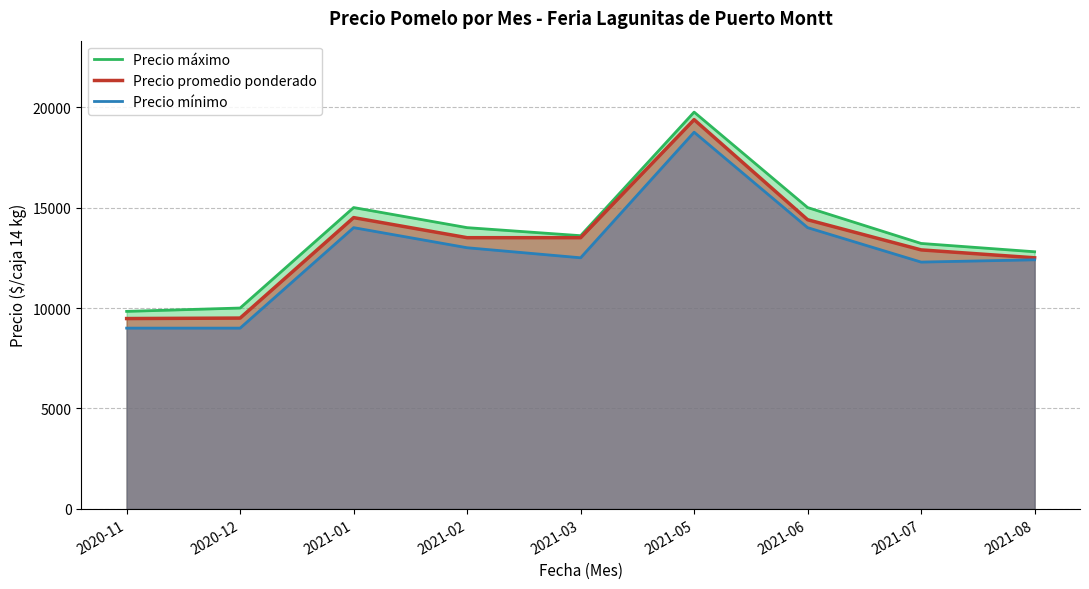

What is the difference between the Precio promedio ponderado values at 2021-08 and 2021-02?

1000